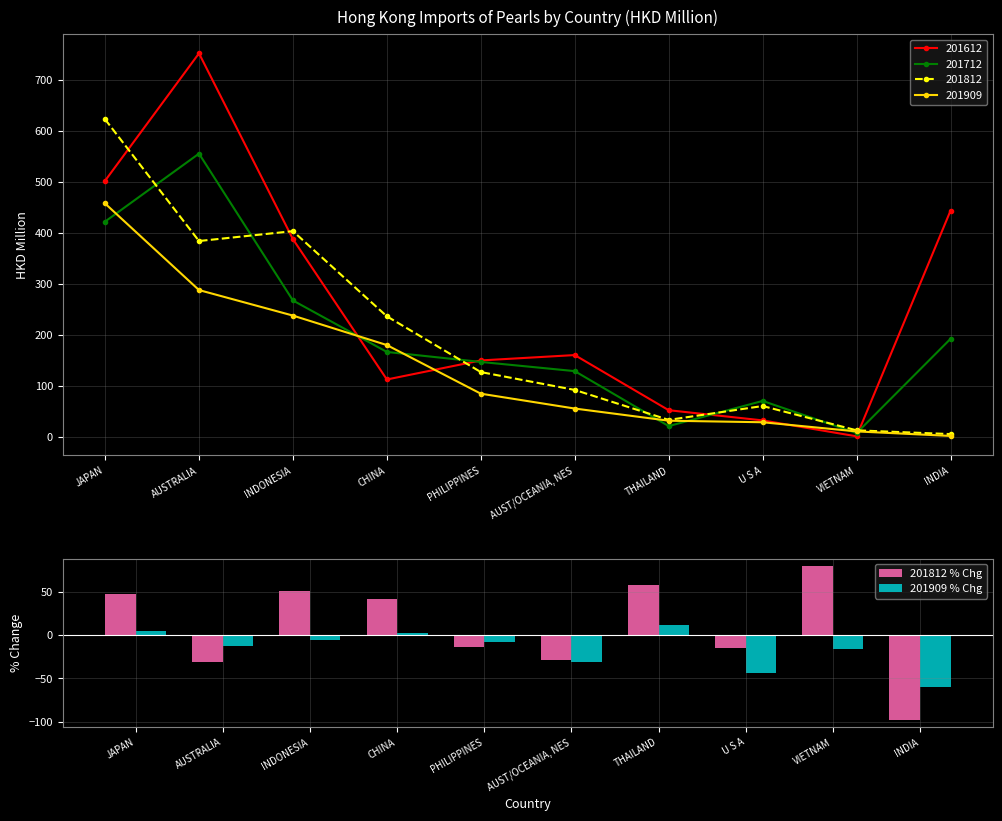

Which series changed the most between JAPAN and PHILIPPINES?

201812 % Chg